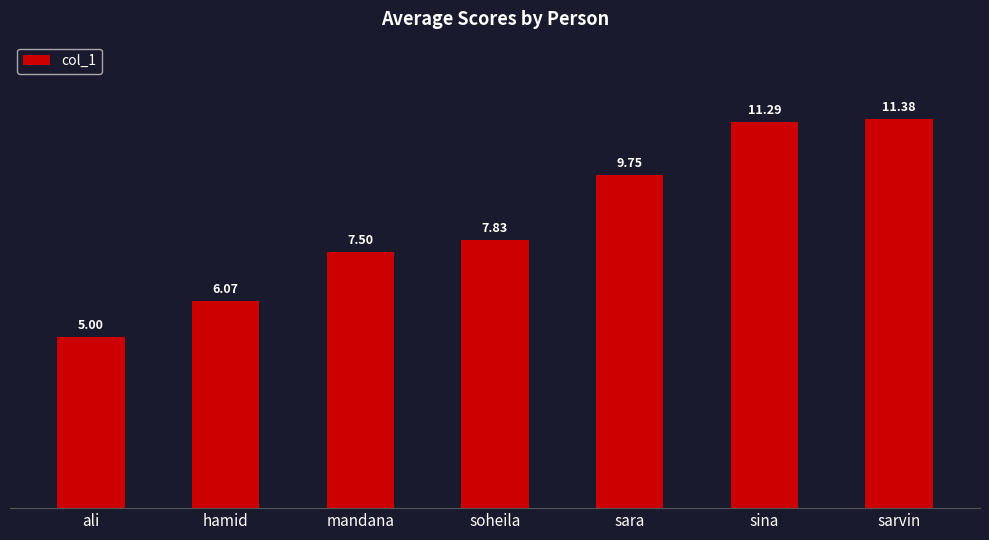

Rank the categories by value from highest to lowest.

sarvin, sina, sara, soheila, mandana, hamid, ali